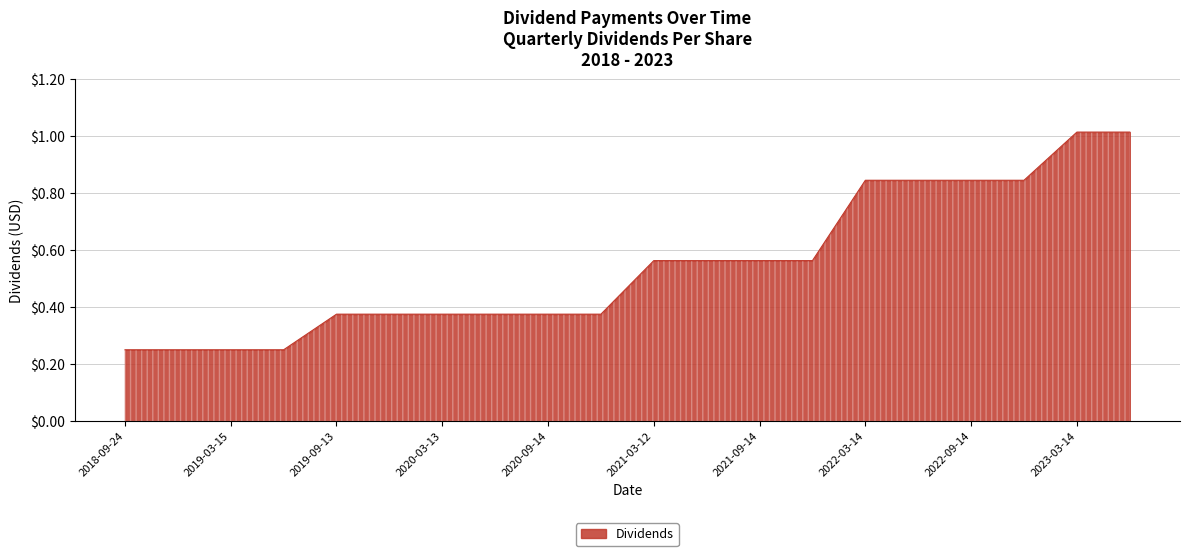

Does the chart display data point markers on the line(s)?

No